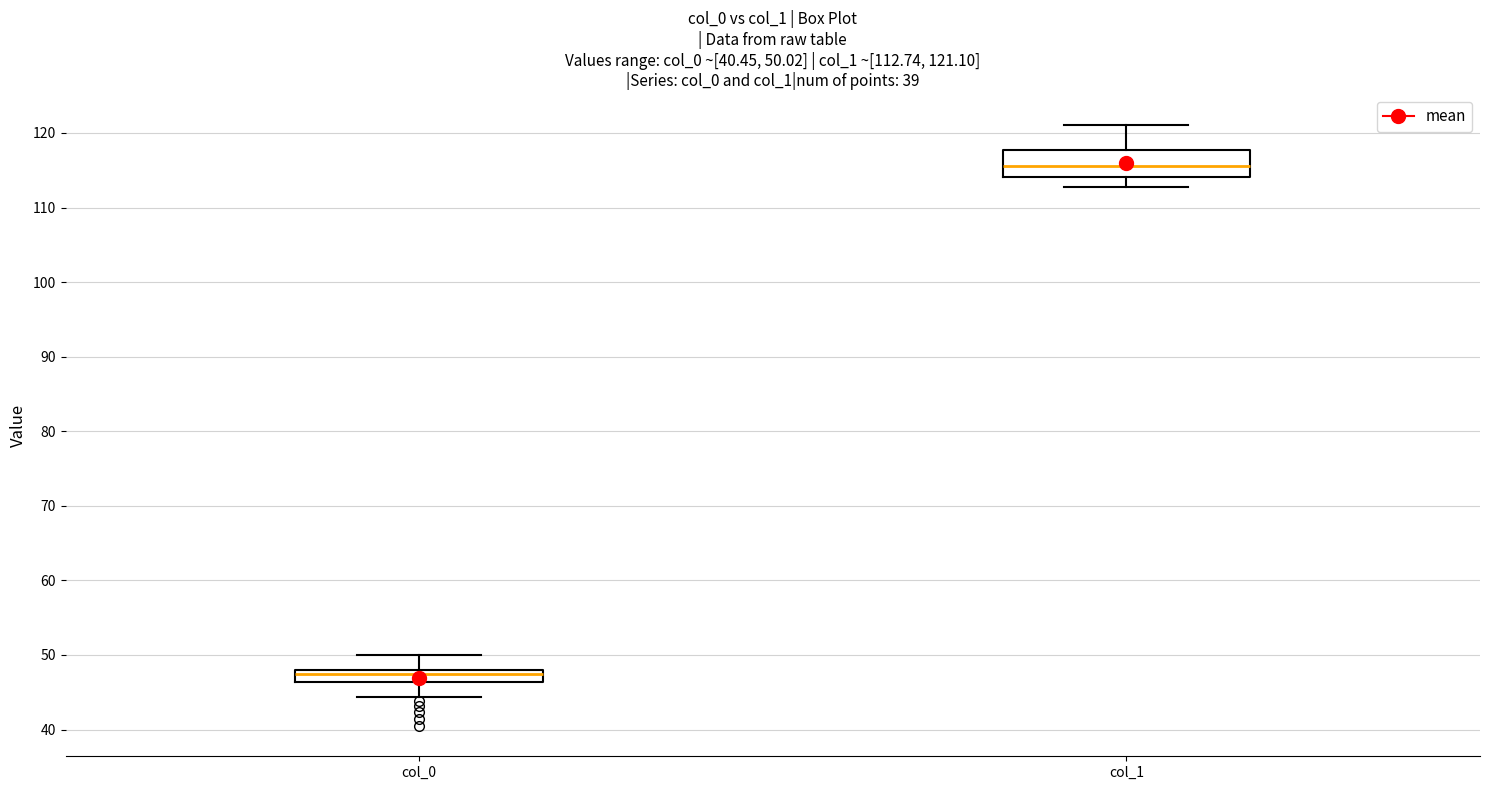

Which box is the tallest, from its lower edge to its upper edge?

col_1